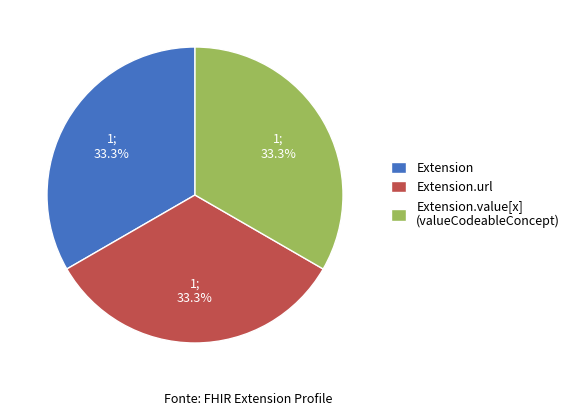

Is Extension the majority of the pie?

No